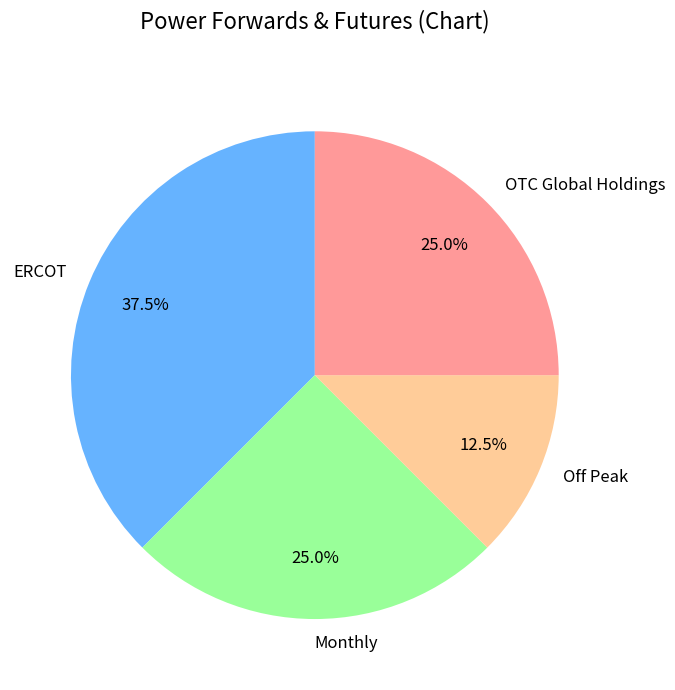

Which category has the smallest portion of the pie?

Off Peak